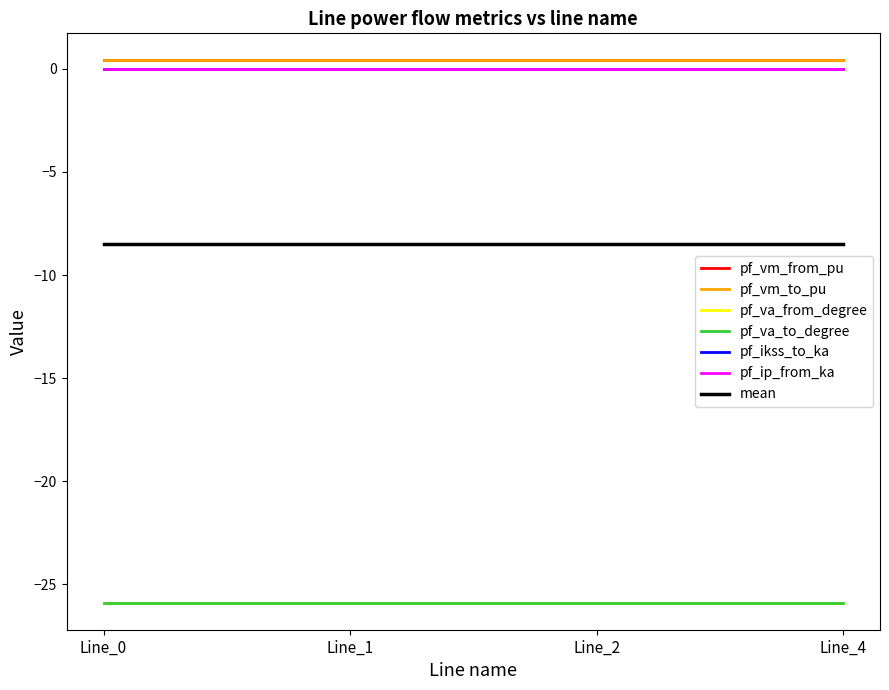

Does the chart have visible grid lines?

No